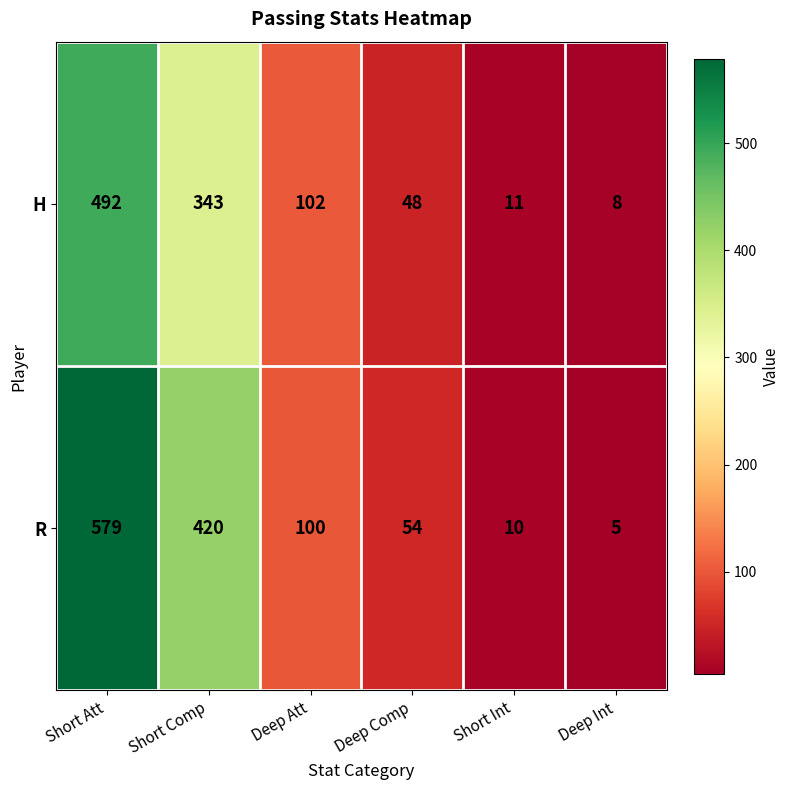

The value of R at Deep Comp is 74. True or false?

False